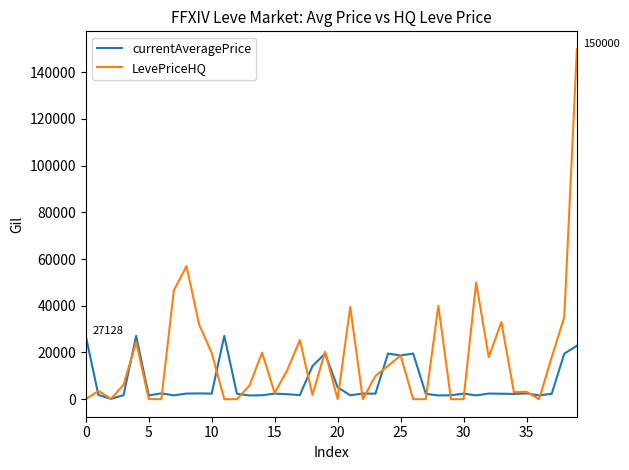

At how many categories does at least one series exceed 147230?

1